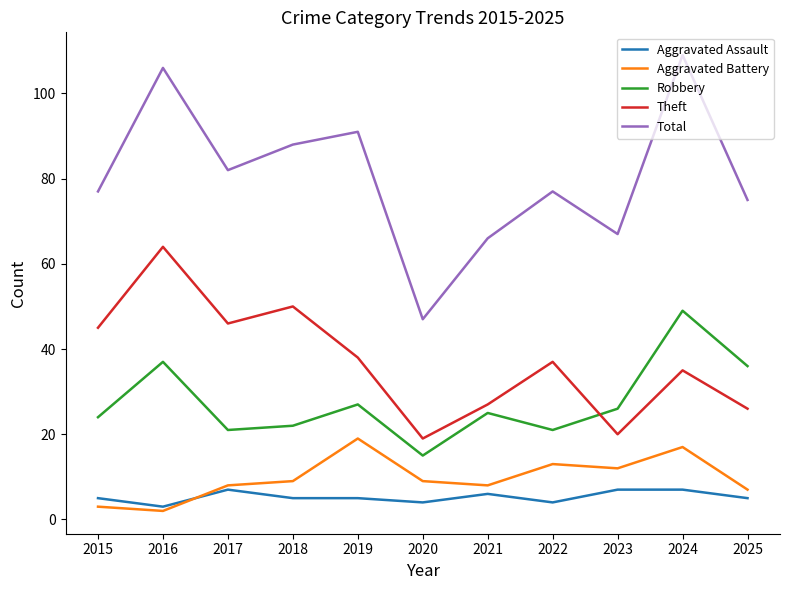

Where do Theft and Robbery first cross each other?

2022 and 2023